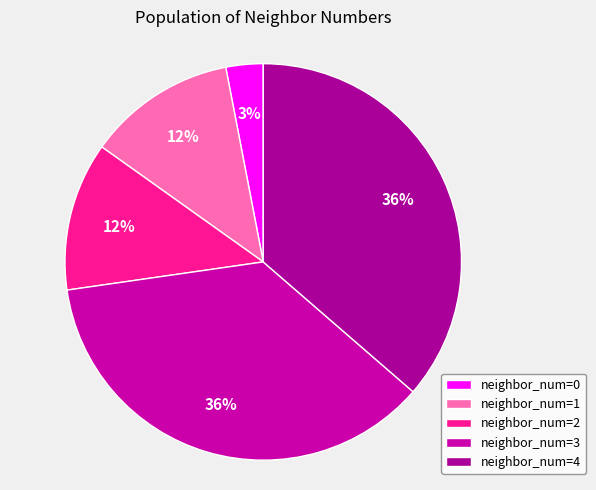

Is there a majority slice in this chart?

No